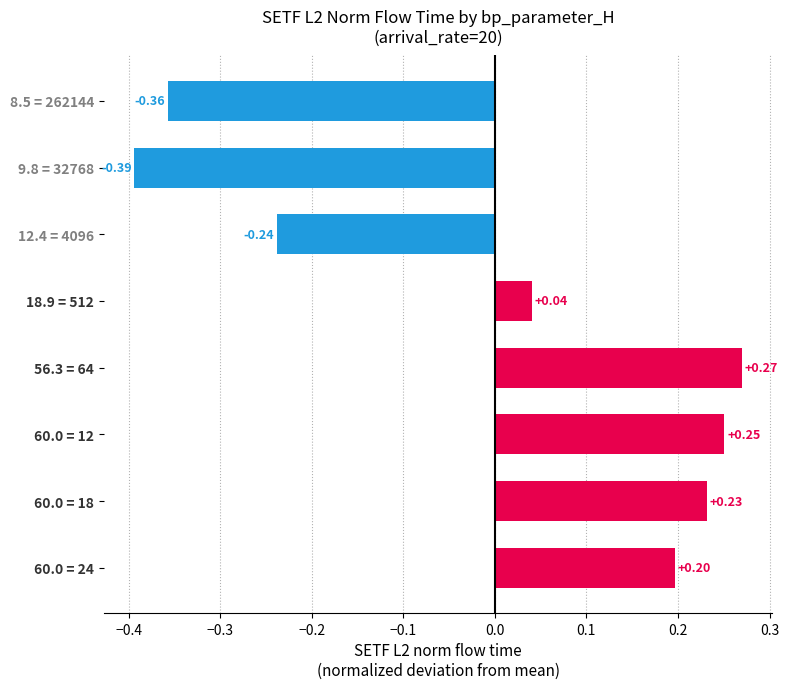

Between 56.3 = 64 and 12.4 = 4096, which is larger?

56.3 = 64